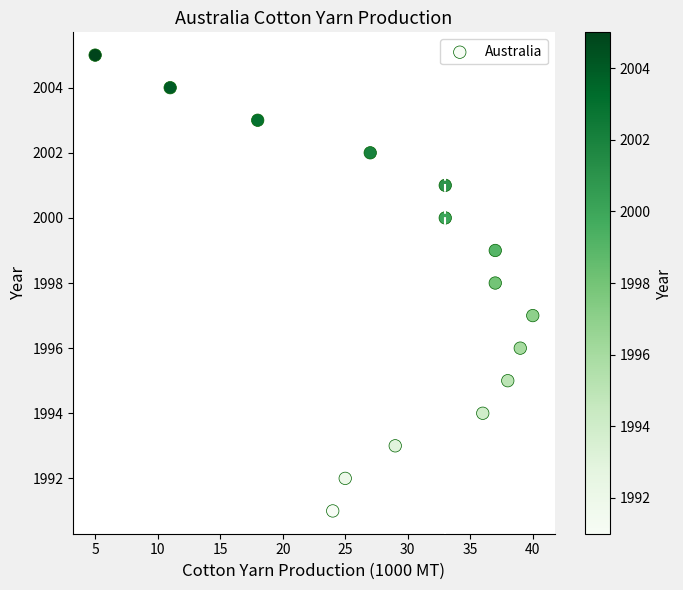

What is the range of Y values (max minus min)?

14